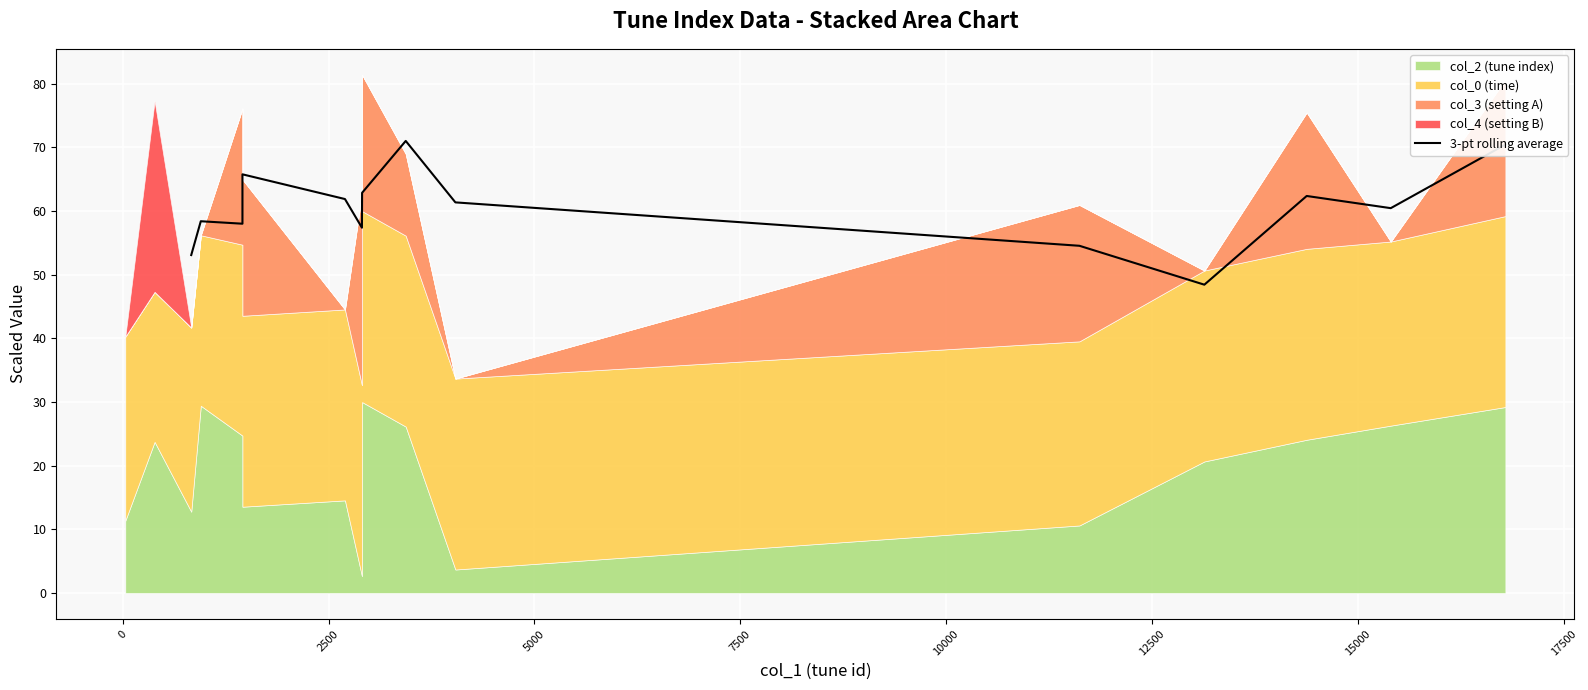

Does the chart display data point markers on the line(s)?

No